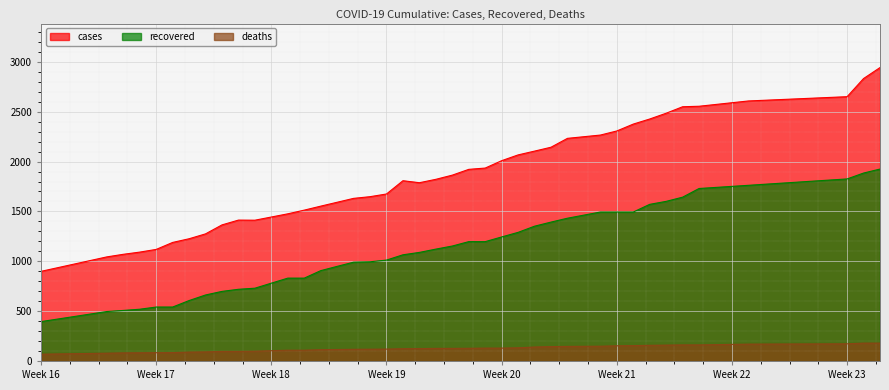

List the series in order of their peak value, lowest first.

deaths, recovered, cases